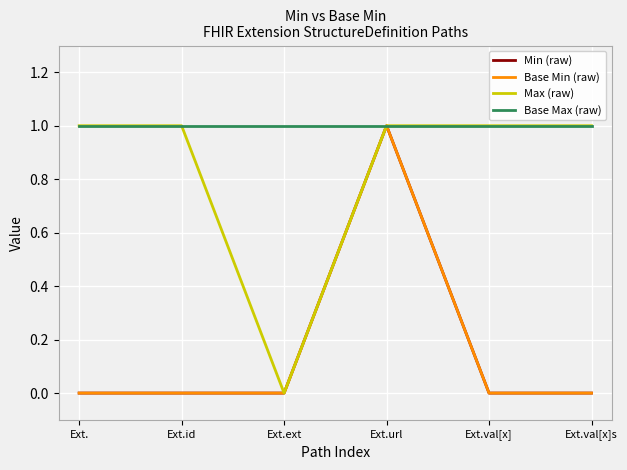

What is the maximum value for Base Max (raw)?

1